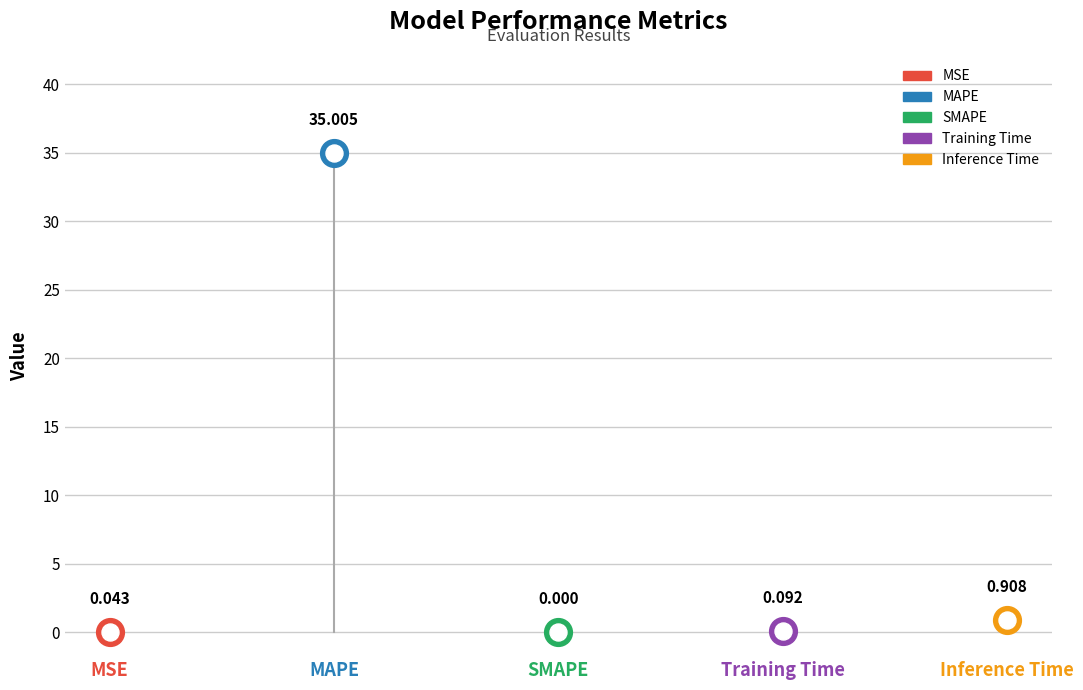

Between Inference Time and MSE, which is larger?

Inference Time